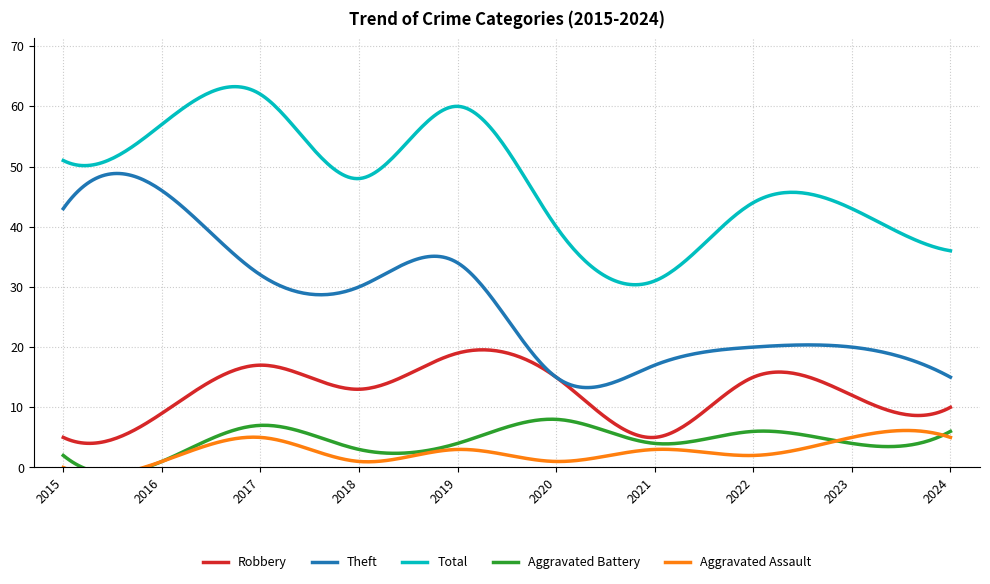

How many categories are shown in the chart?

10